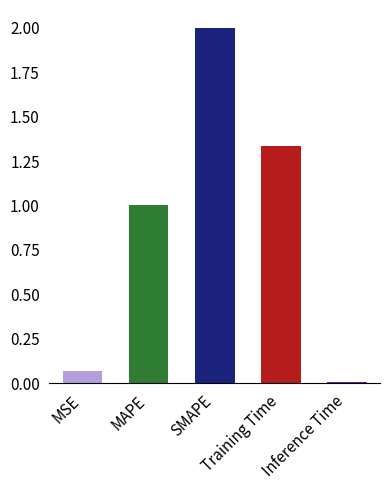

What is the average value?

0.9